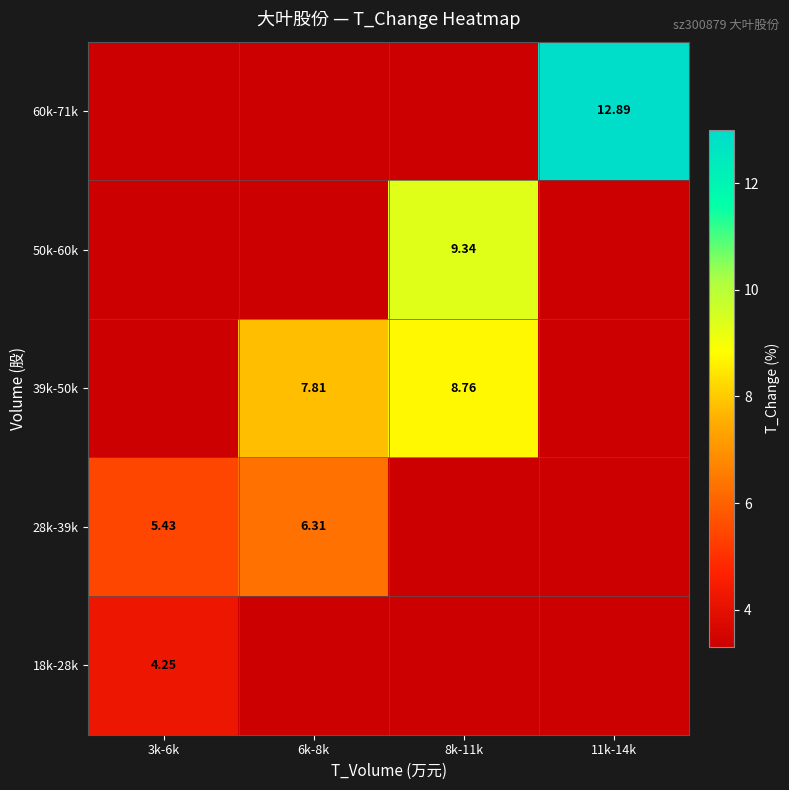

True or false: 39k-50k has a value of 0.0 at 3k-6k.

True